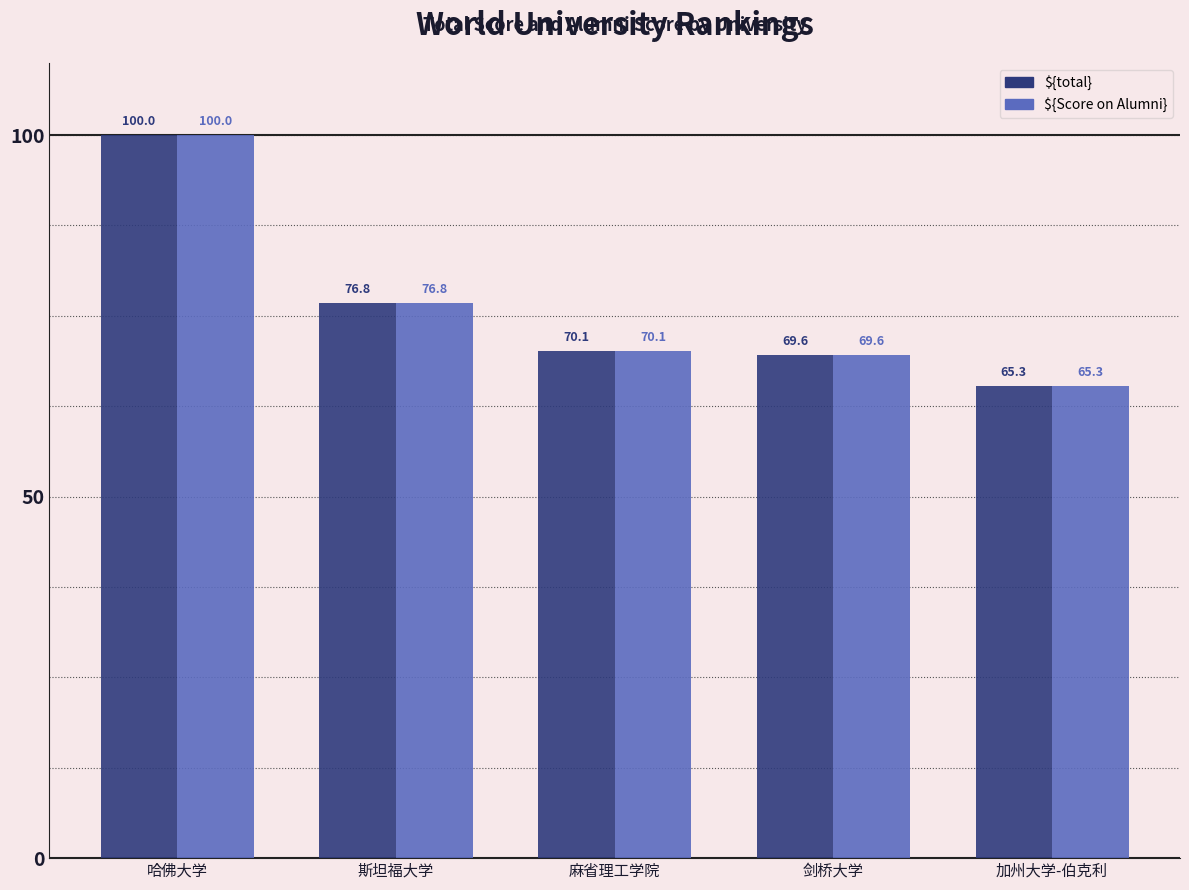

At which label is ${total} closest to 82?

斯坦福大学